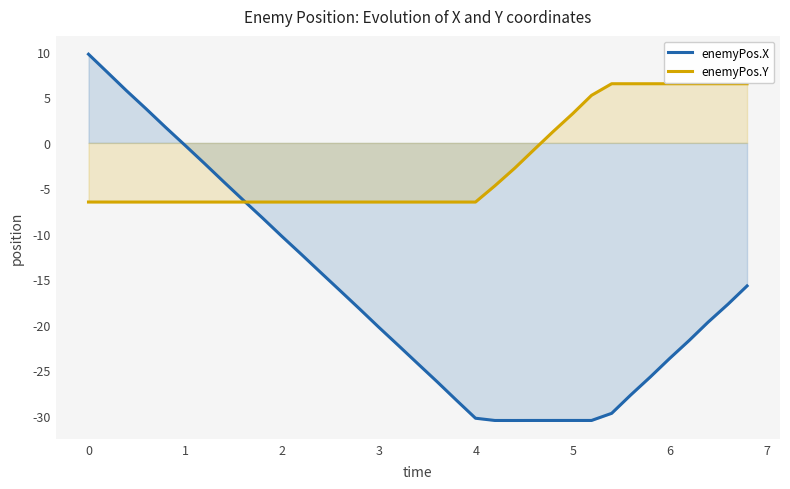

True or false: enemyPos.X has more than 2 points higher than both neighbors.

False